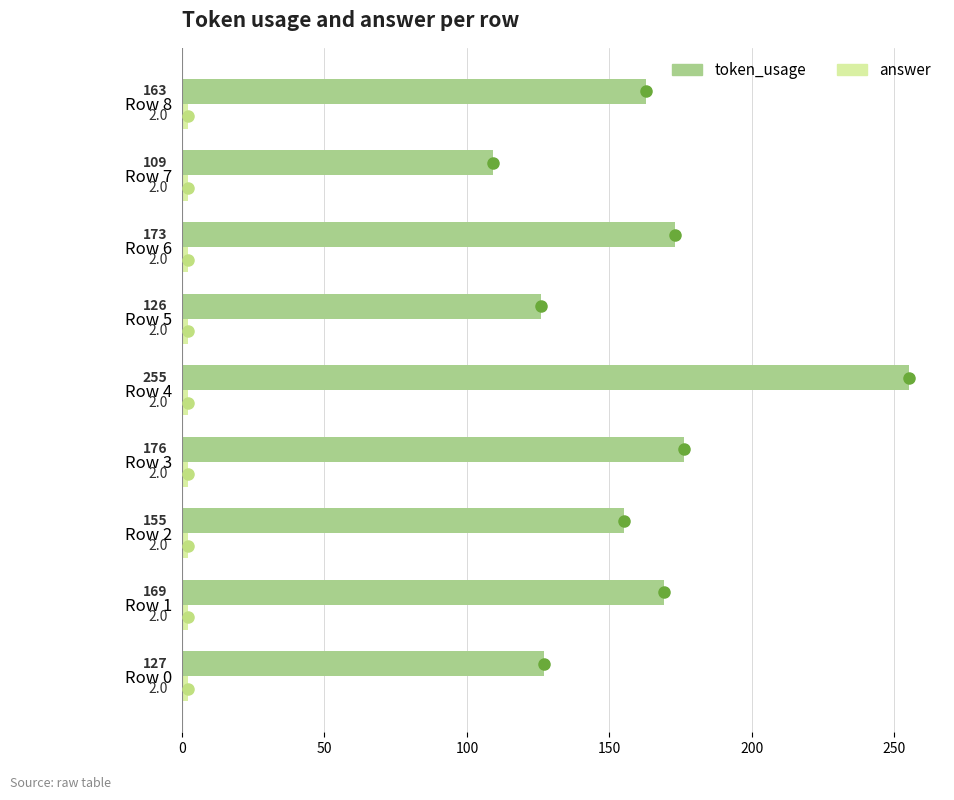

What is the total value across all series at Row 2?

157